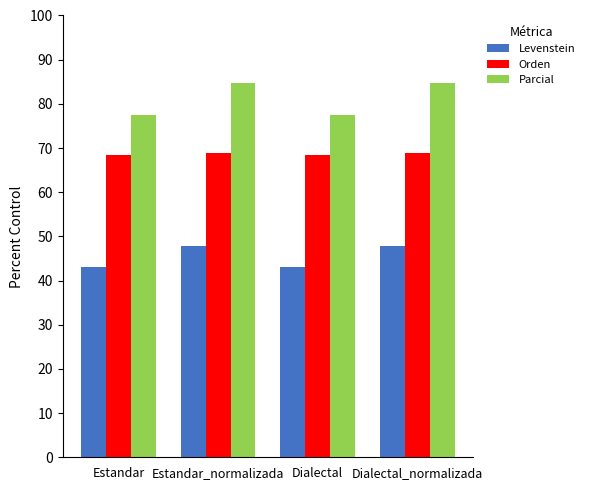

What is the difference between the Parcial values at Dialectal_normalizada and Dialectal?

7.2